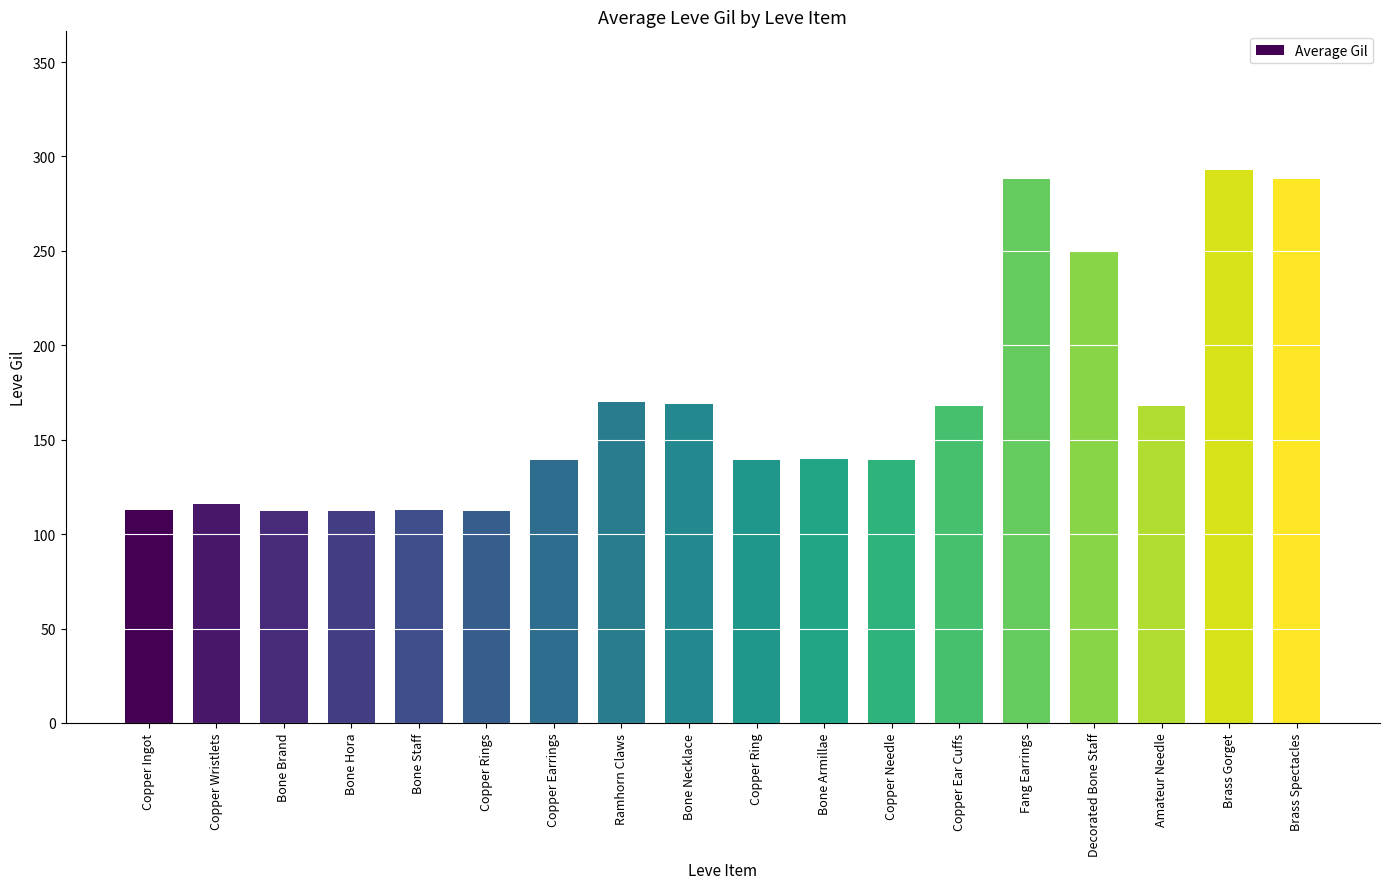

What position from the left is Brass Spectacles?

18